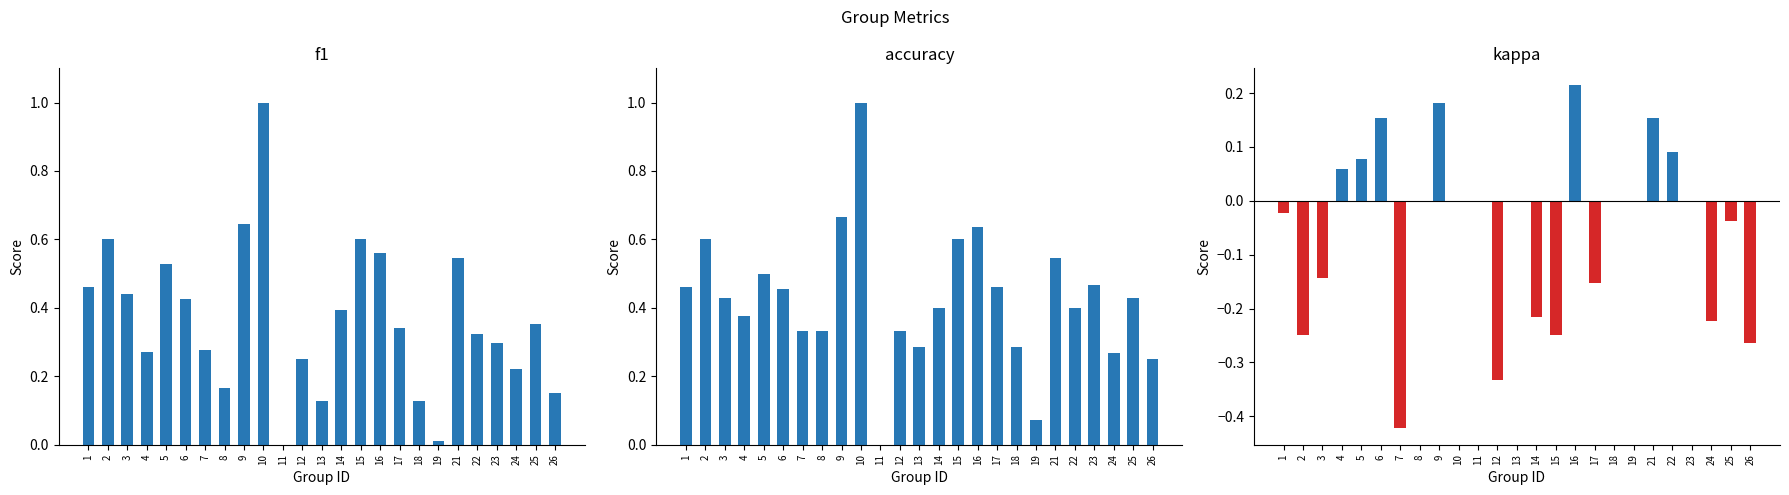

What are all the series names shown in the legend?

f1, accuracy, kappa